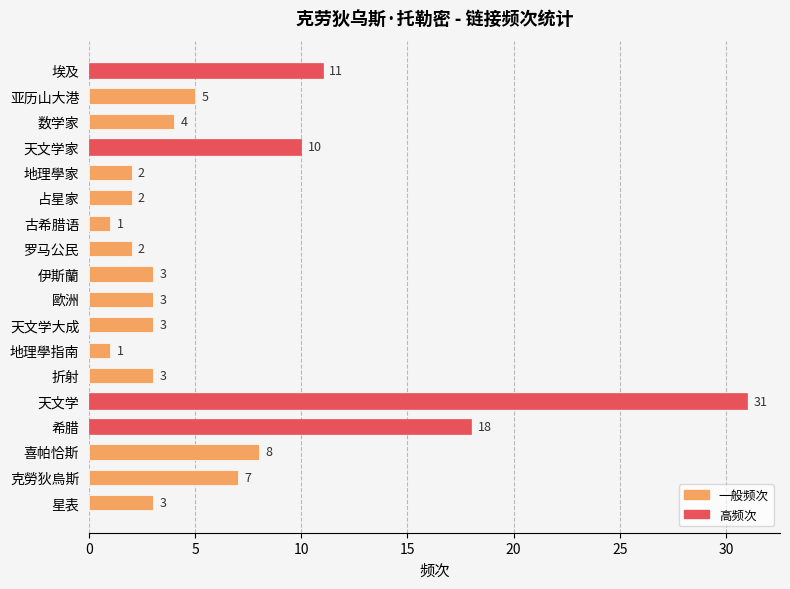

Between 天文学 and 古希腊语, which is larger?

天文学